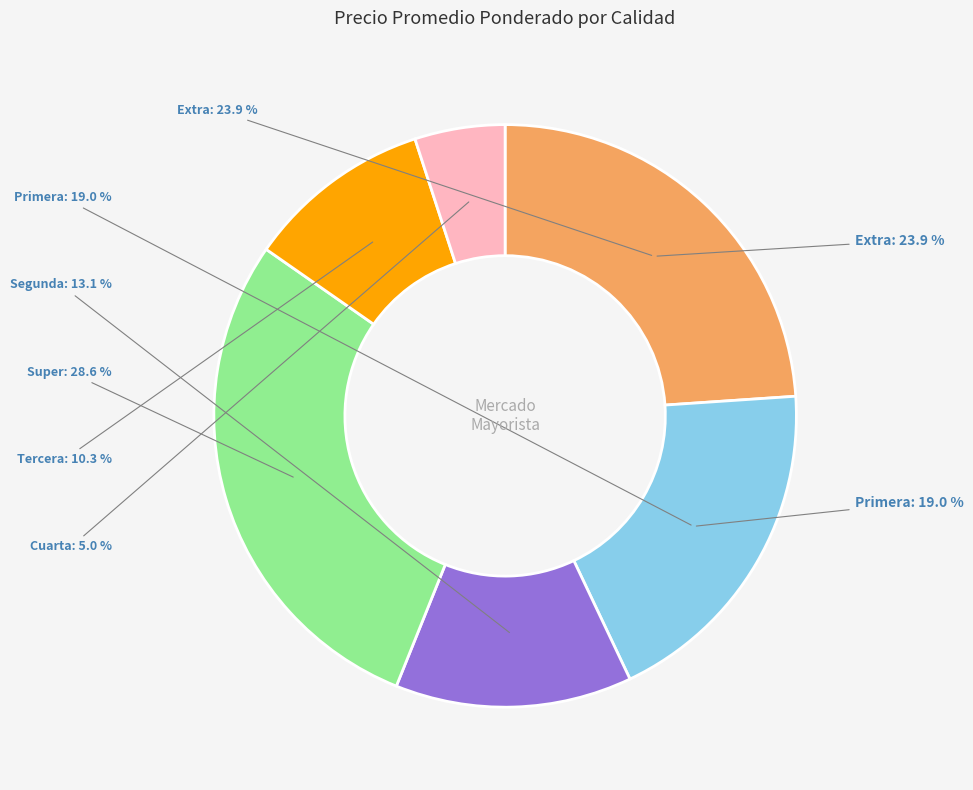

Is there a majority slice in this chart?

No